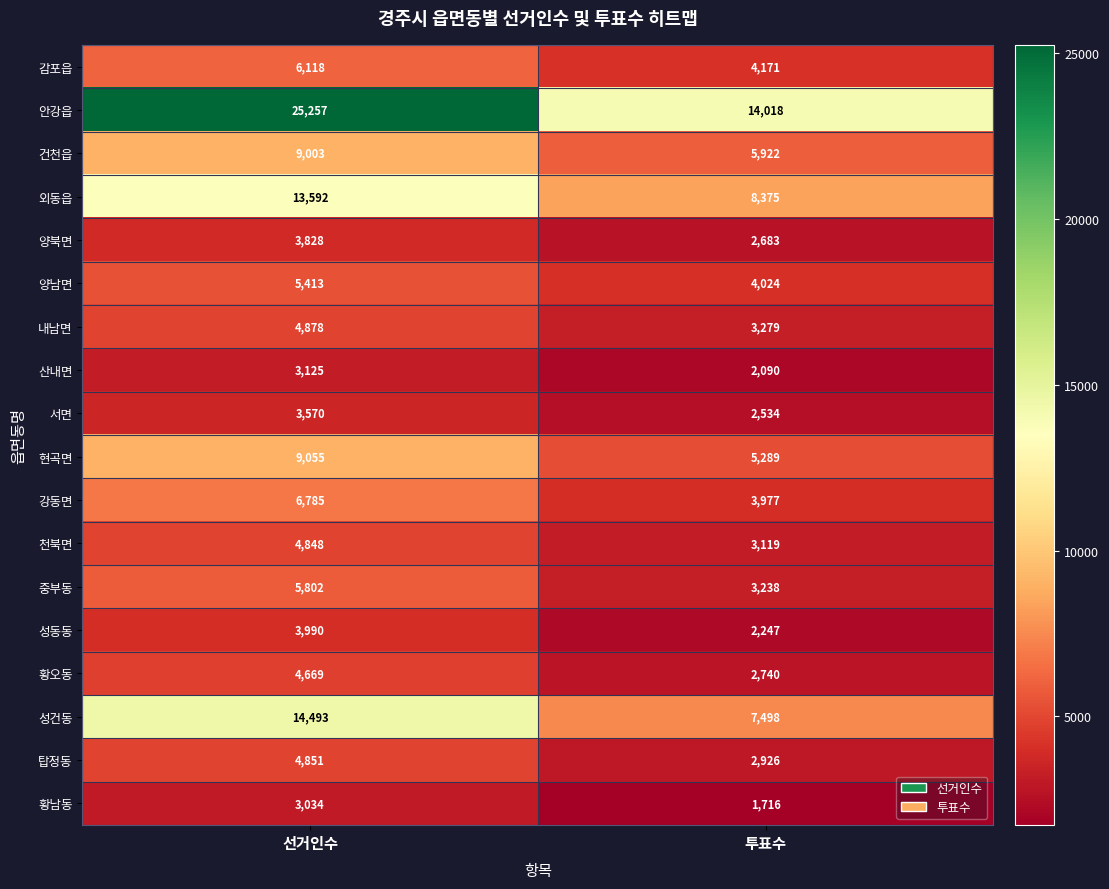

What is the total value across all series at 투표수?

79846